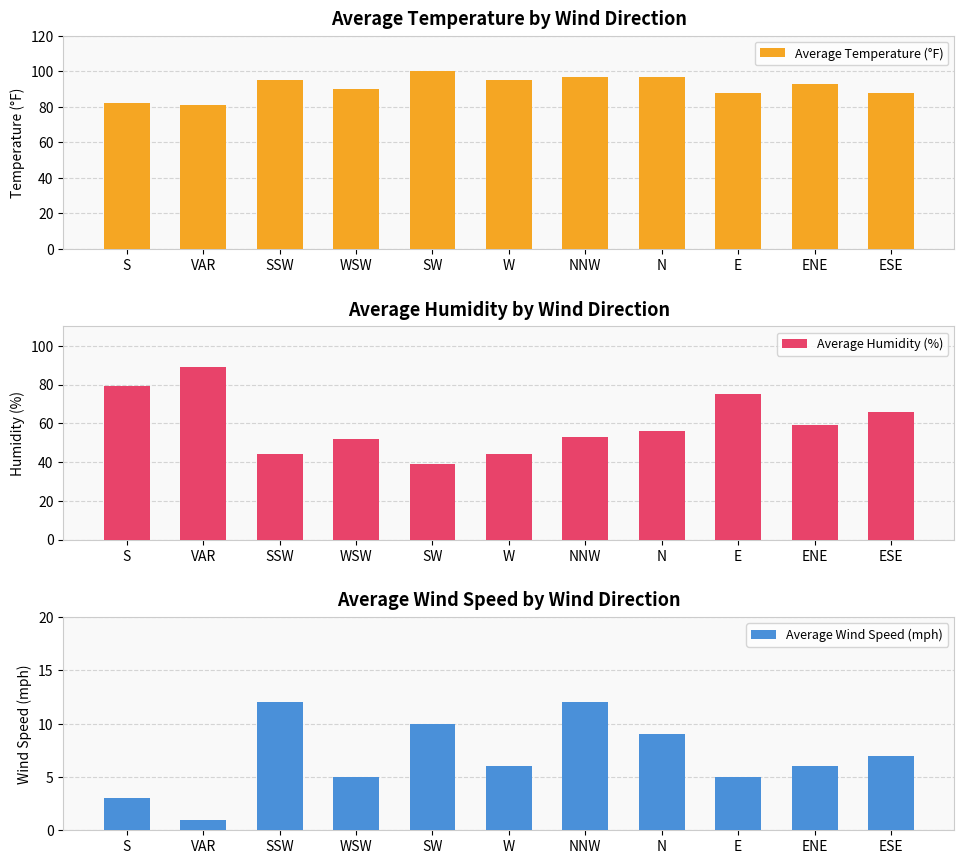

Rank the series by their average value, from lowest to highest.

Average Wind Speed (mph), Average Humidity (%), Average Temperature (°F)